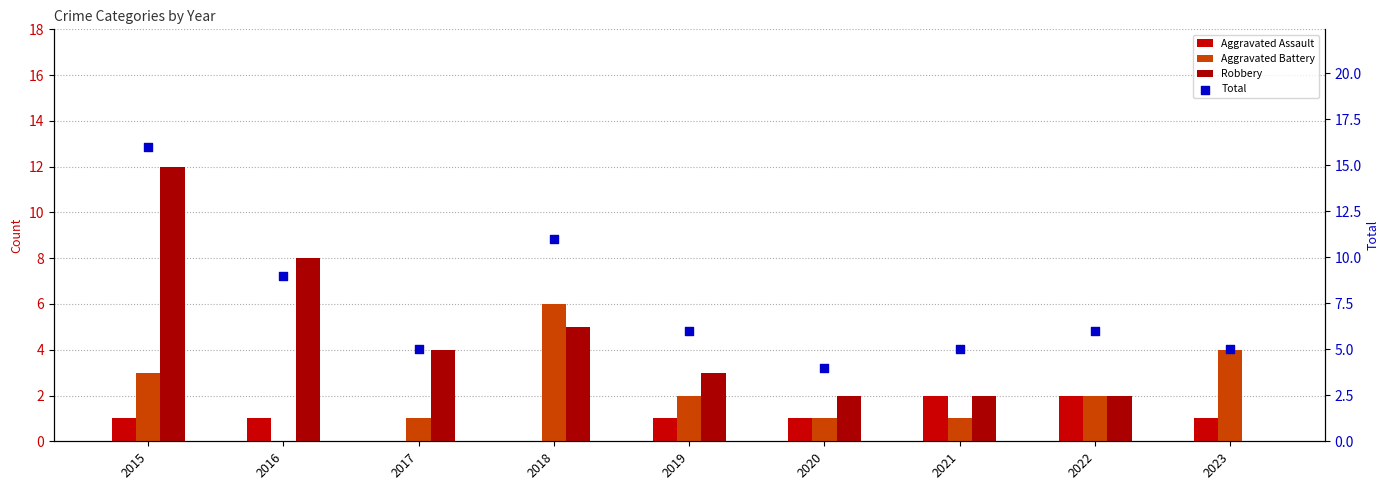

Which series reaches the maximum Y coordinate?

Total